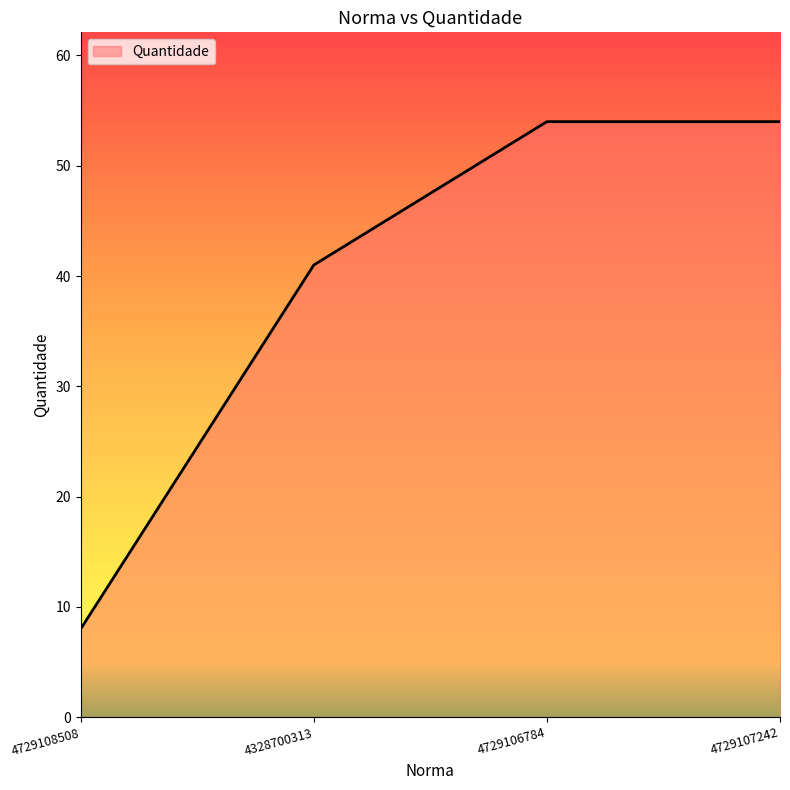

True or false: the data has more than 1 interior local peaks.

False